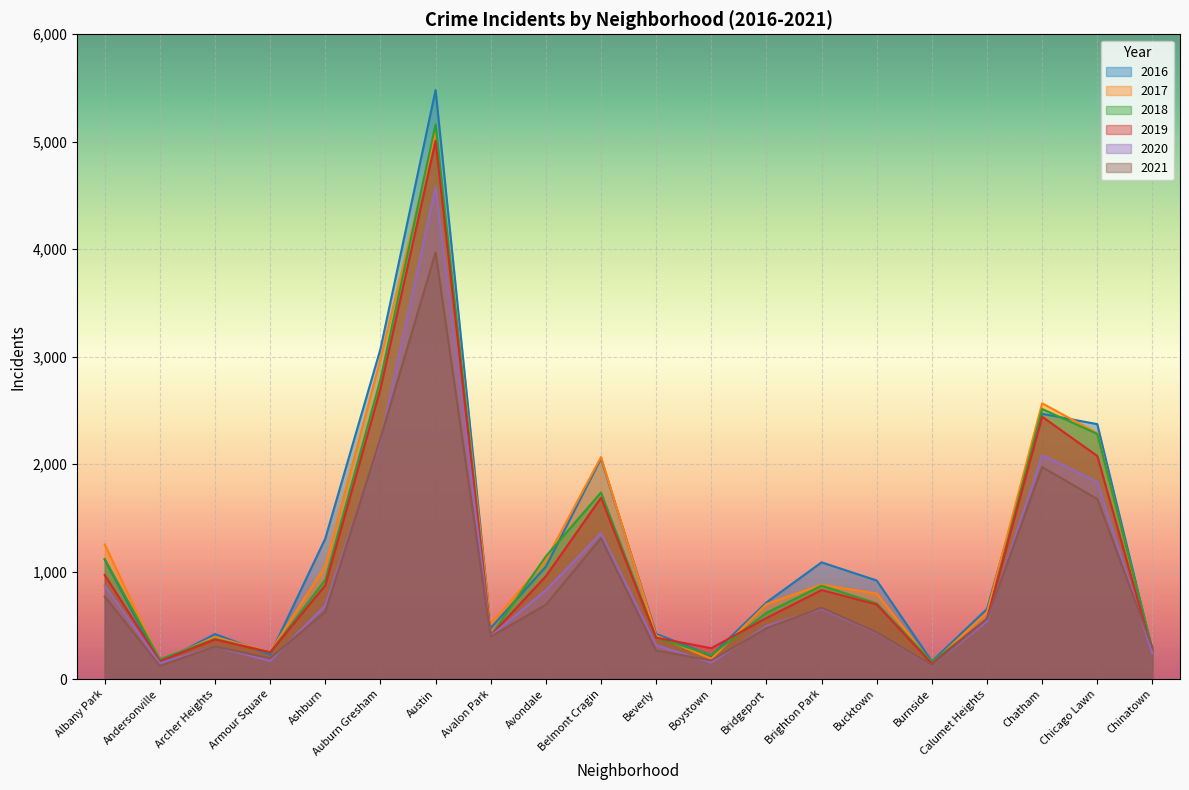

Which has a higher value, Belmont Cragin or Avalon Park?

Belmont Cragin